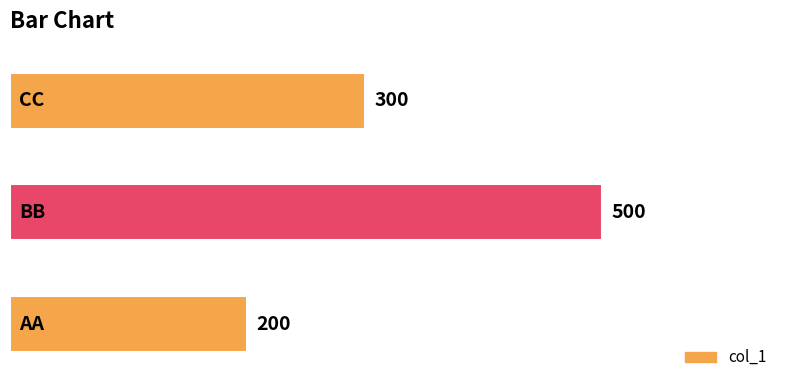

What is the sum of all values?

1000